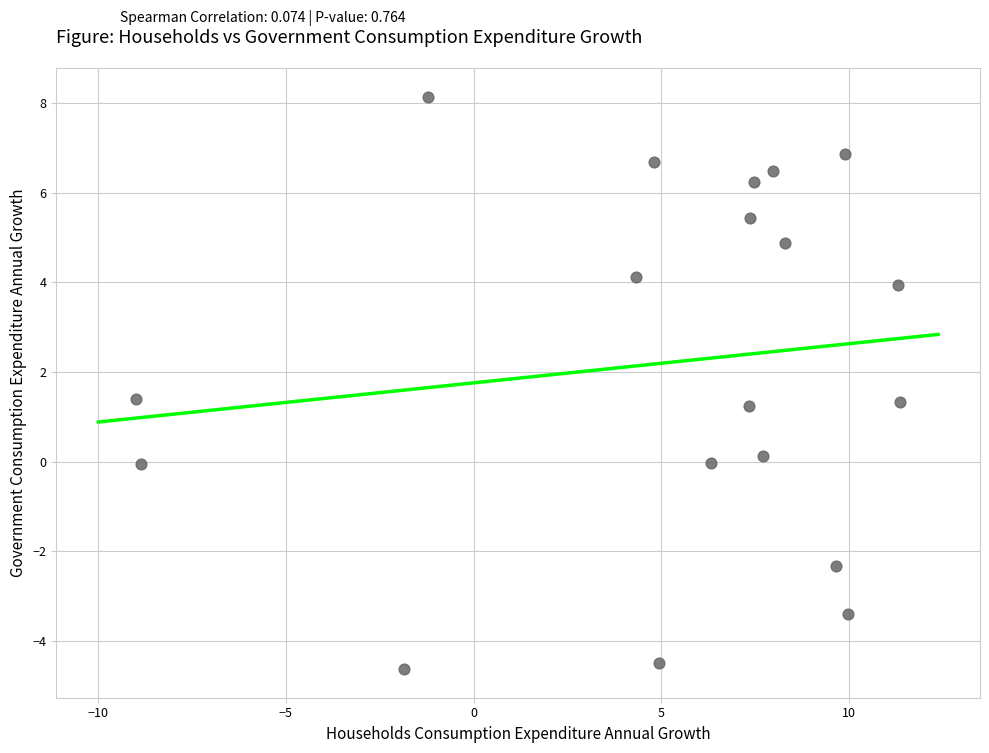

What is the range of X values (max minus min)?

20.4